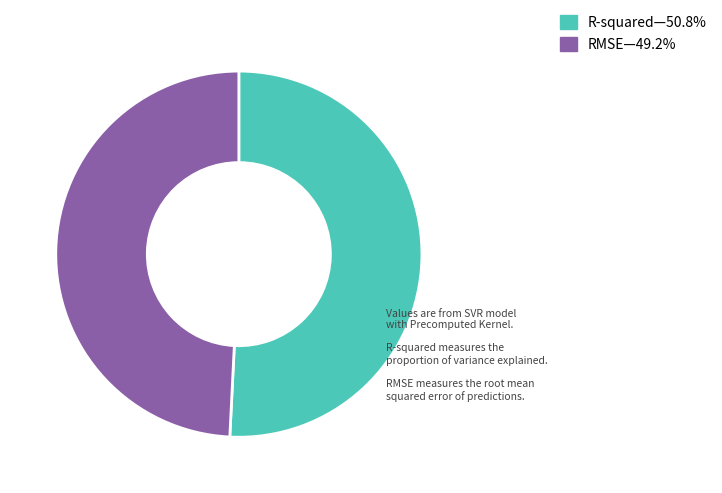

How many segments does this pie chart have?

2